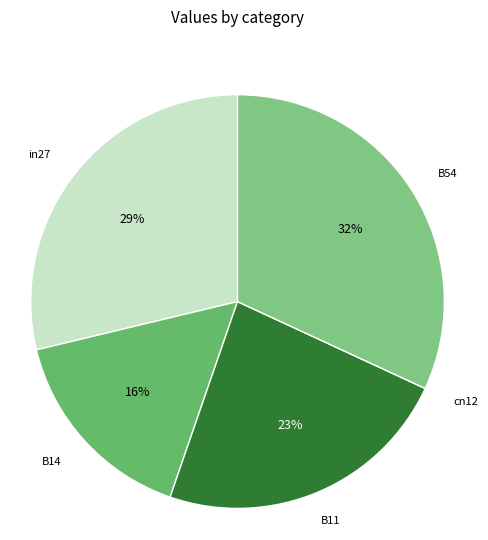

What percentage is the B11 slice, to the nearest percent?

23%